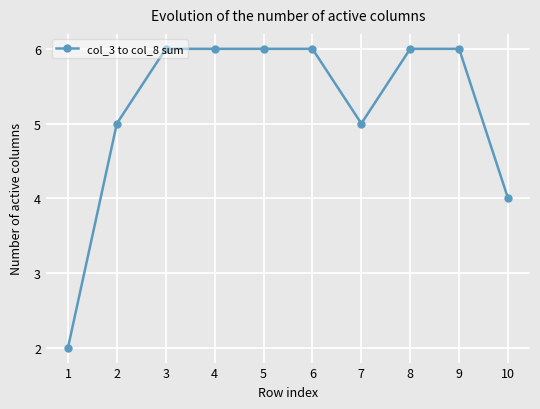

Does the chart display data point markers on the line(s)?

Yes